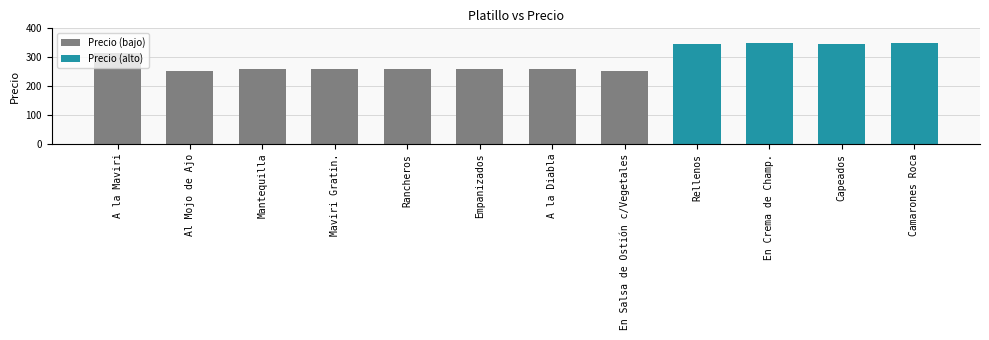

What is the value of the 5th bar from the left?

261